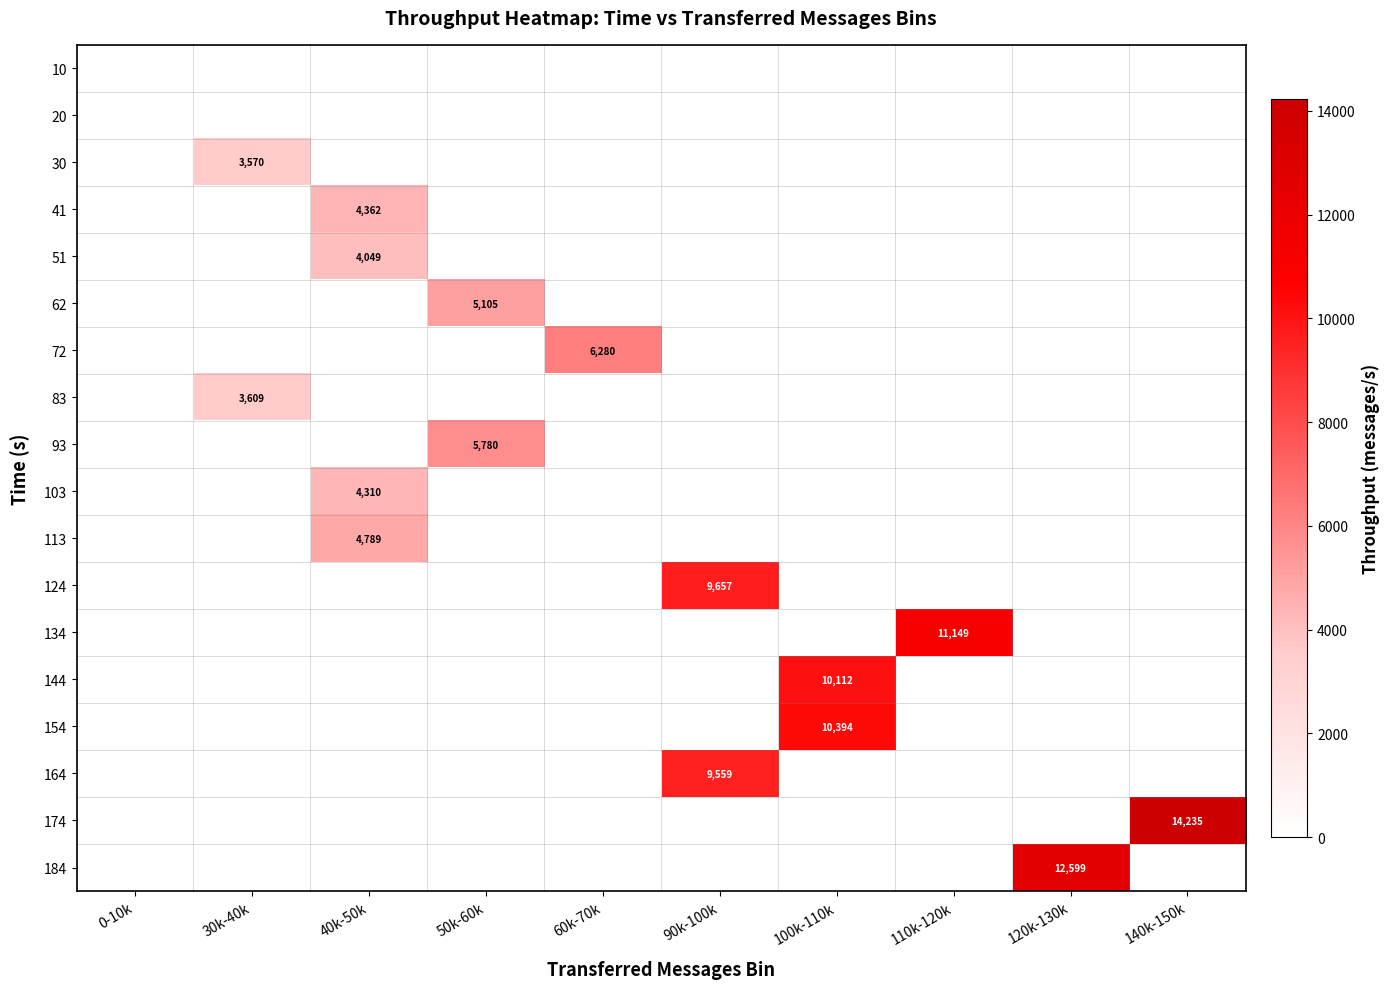

At which label does 51 reach its peak?

40k-50k